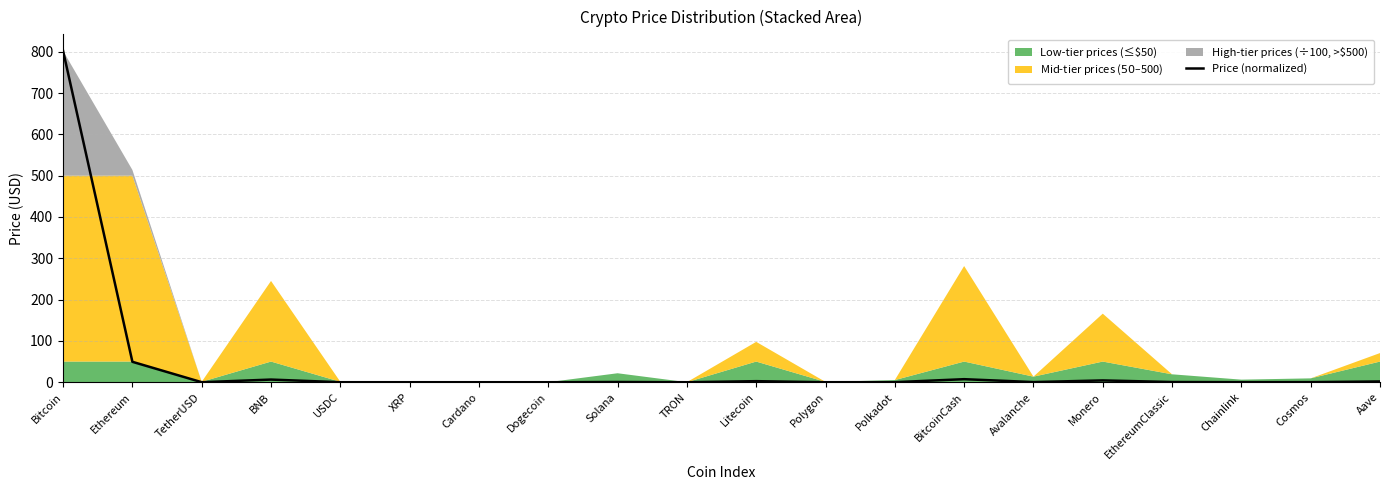

How many interior local valleys (lower than both neighbors) does the data have?

6